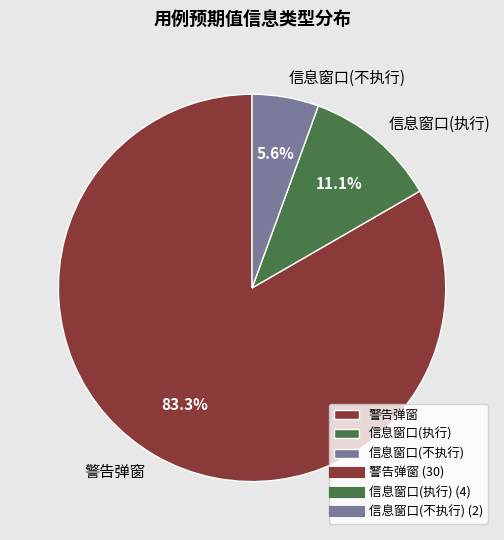

Rank the categories by value from lowest to highest.

信息窗口(不执行), 信息窗口(执行), 警告弹窗